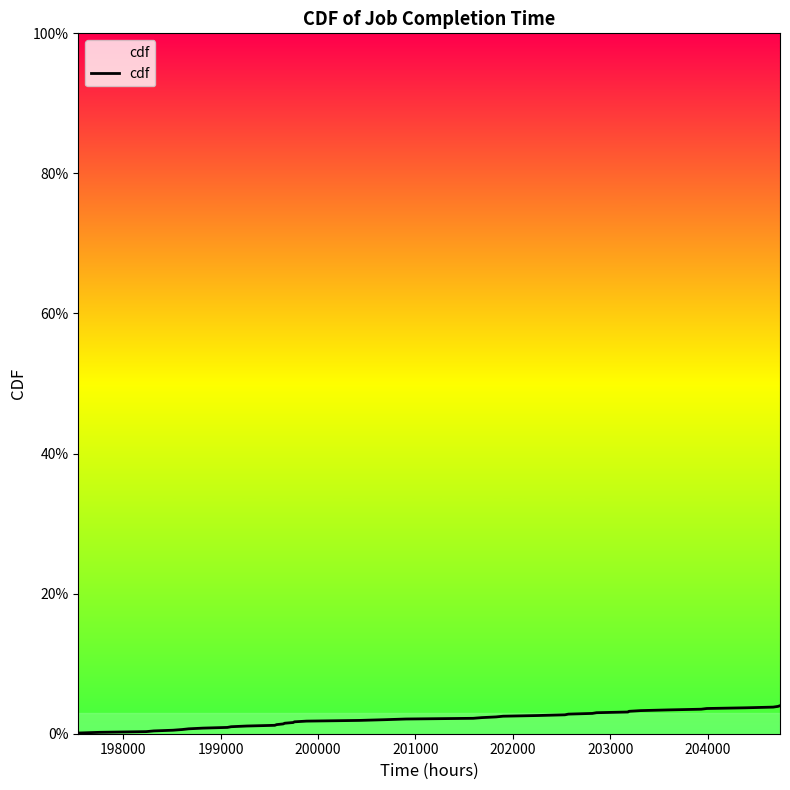

Is this an area chart (filled region under the line)?

Yes